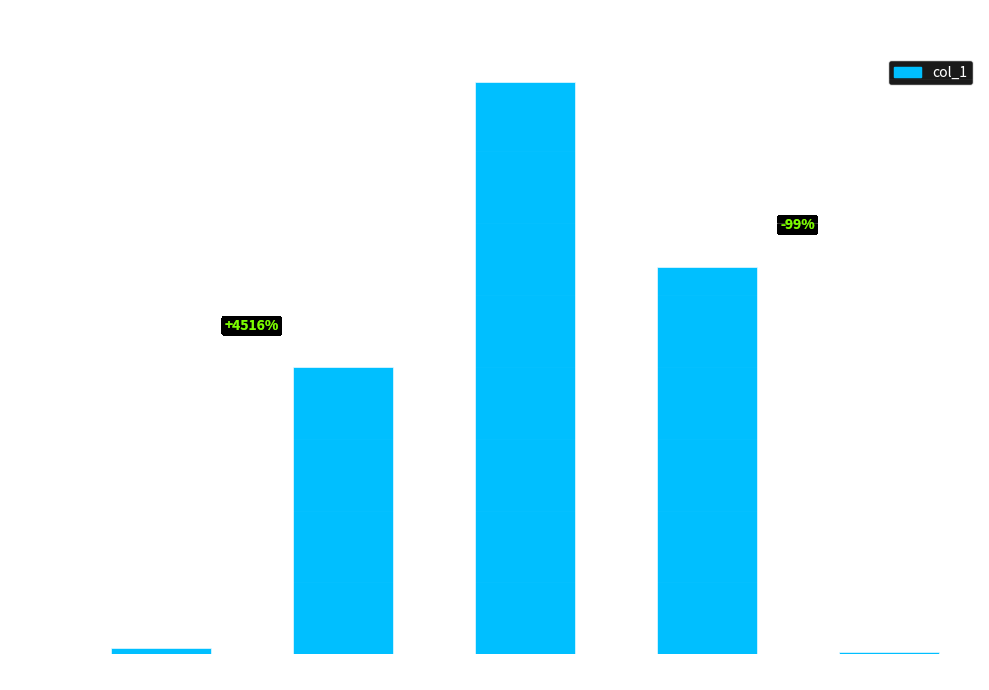

At which label is the value closest to 0?

Inference Time